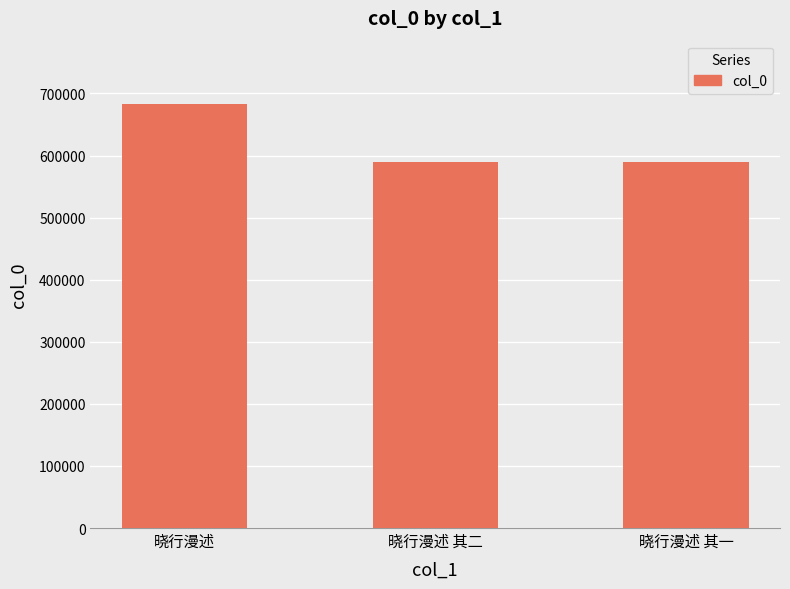

Which category has the highest value across all series?

晓行漫述